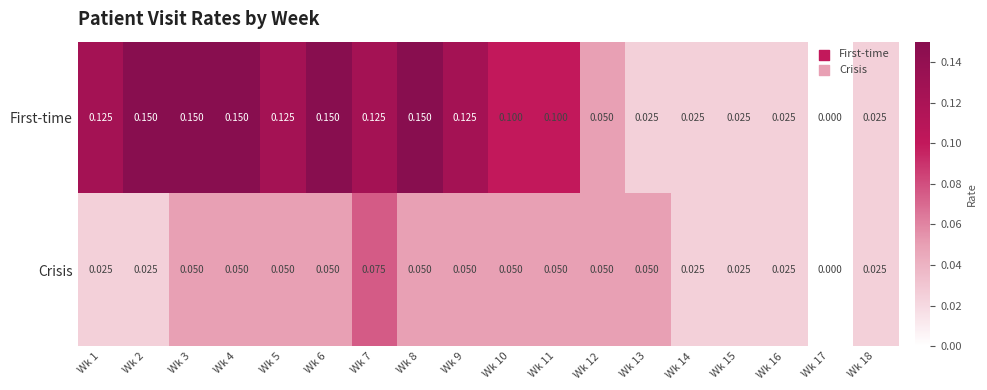

What is the total value across all series at Wk 4?

0.2